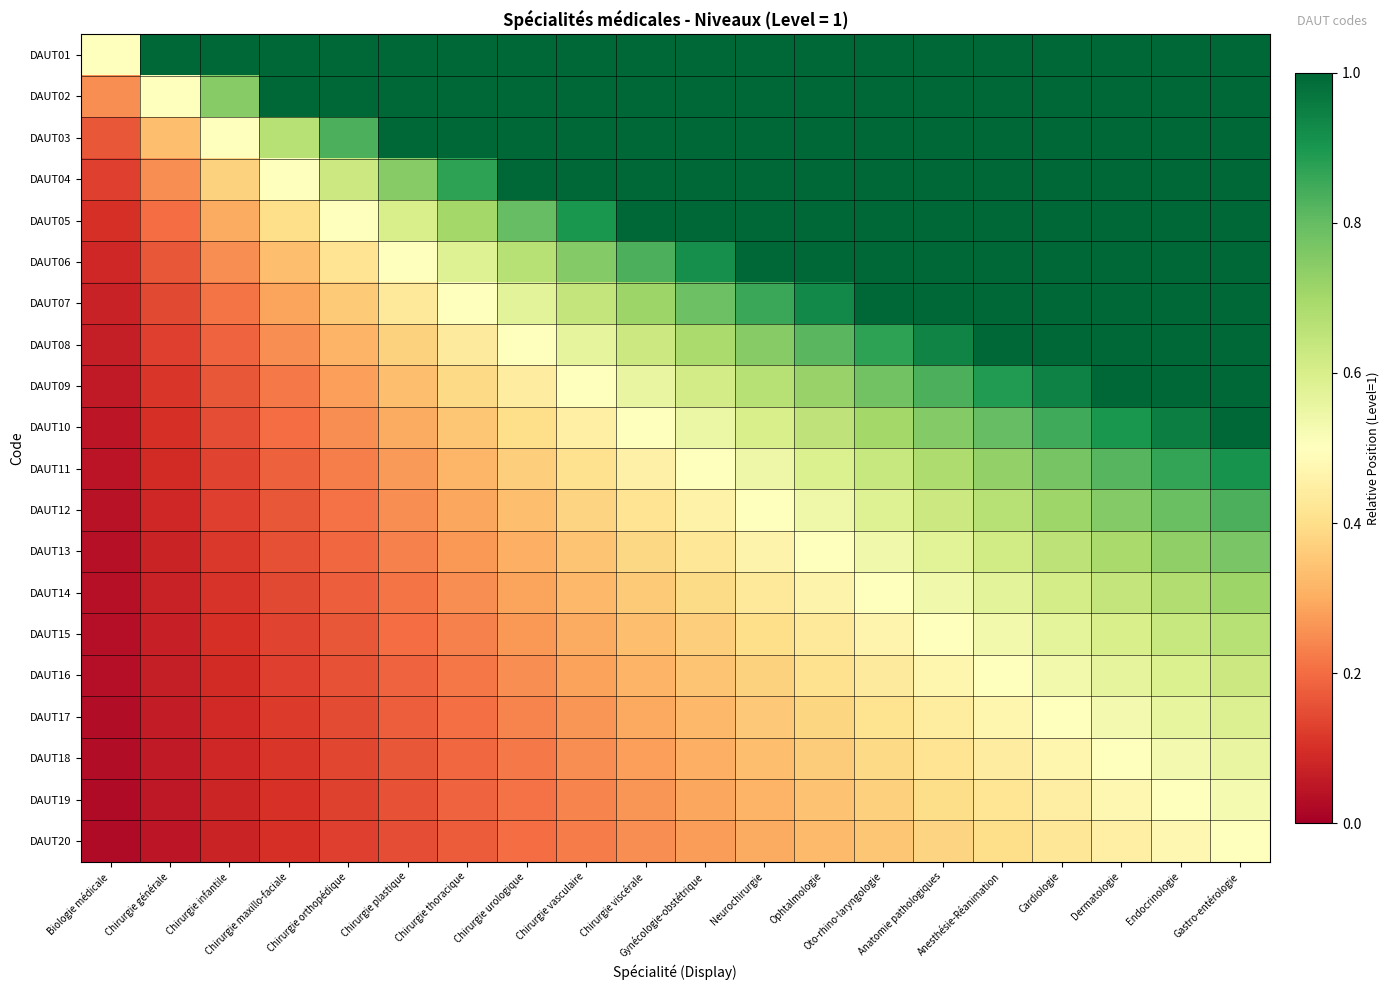

Which series changed the most between Chirurgie maxillo-faciale and Gynécologie-obstétrique?

DAUT05